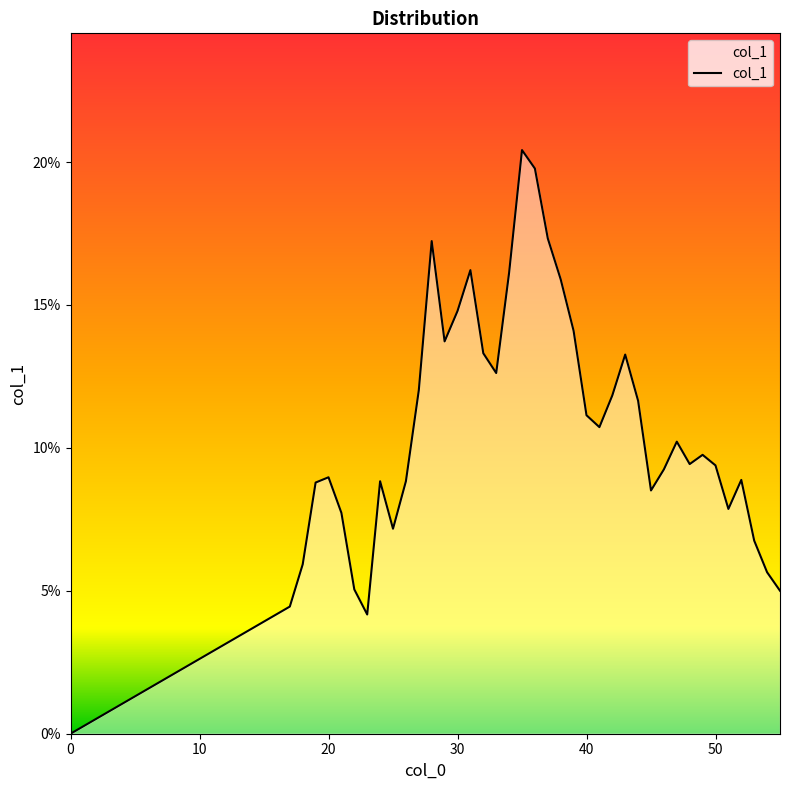

How many points are higher than both their immediate neighbors (excluding endpoints)?

9